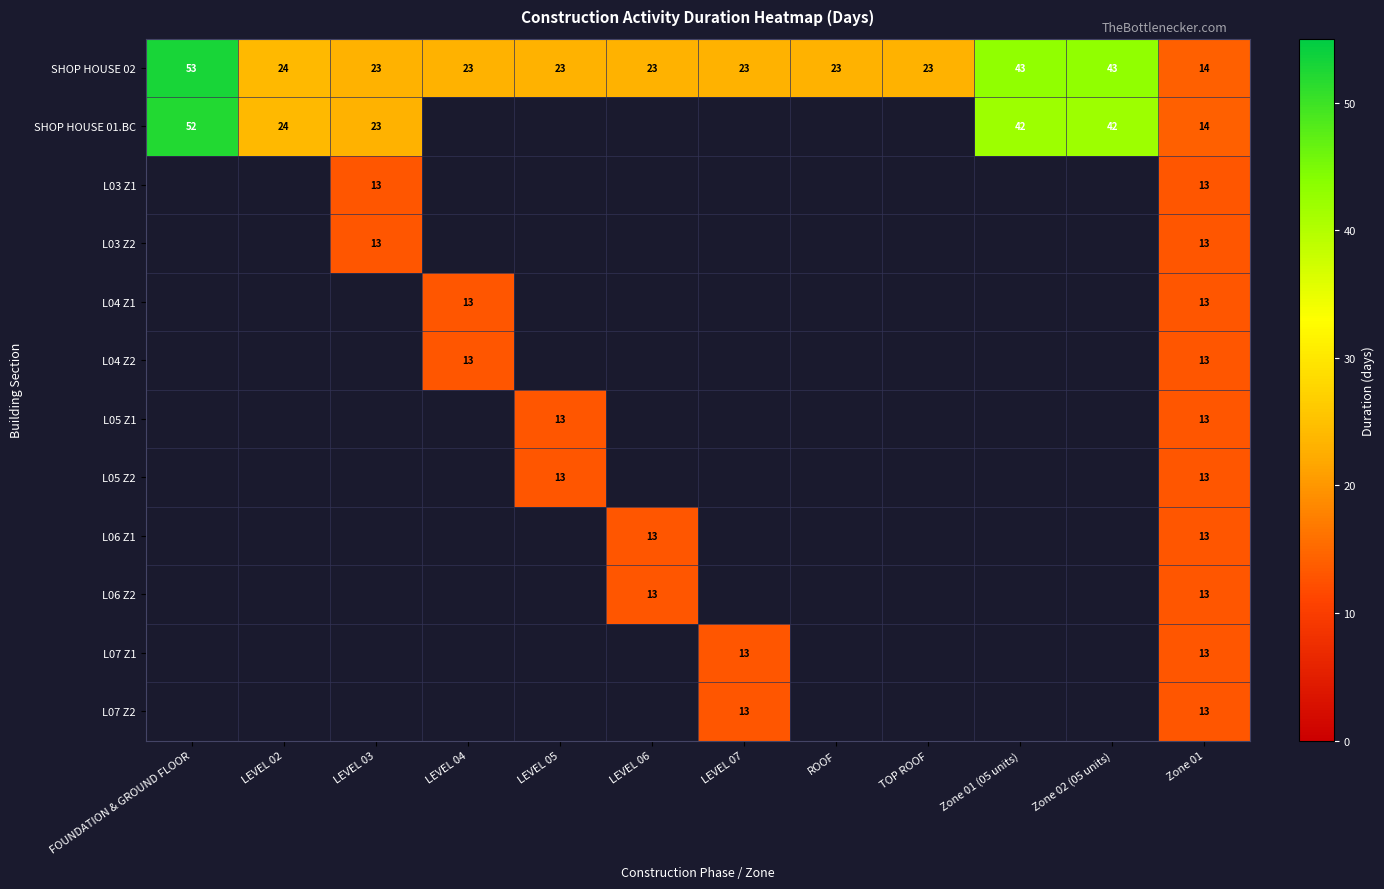

Between Zone 01 and ROOF, which is larger?

ROOF